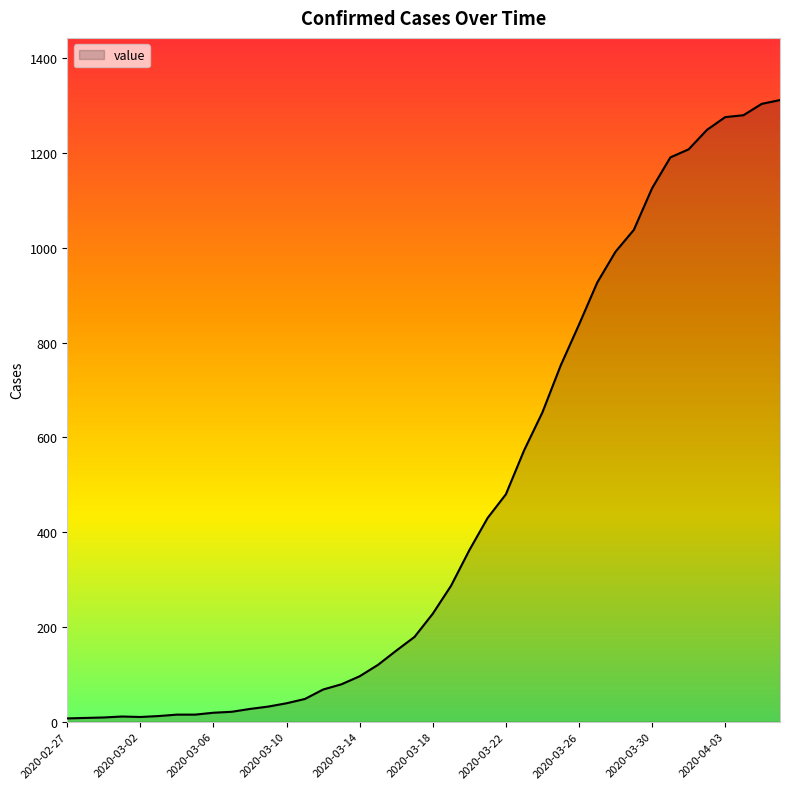

What is the greatest value displayed?

1312